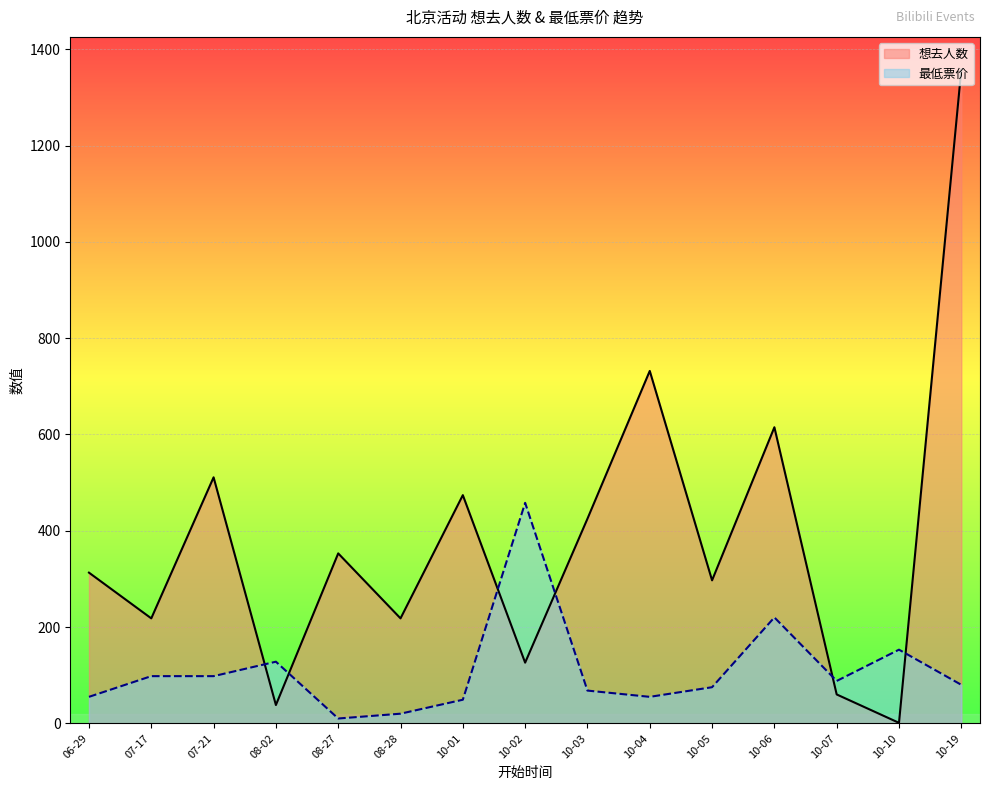

What is the sum of the 最低票价 values at 10-03 and 07-21?

166